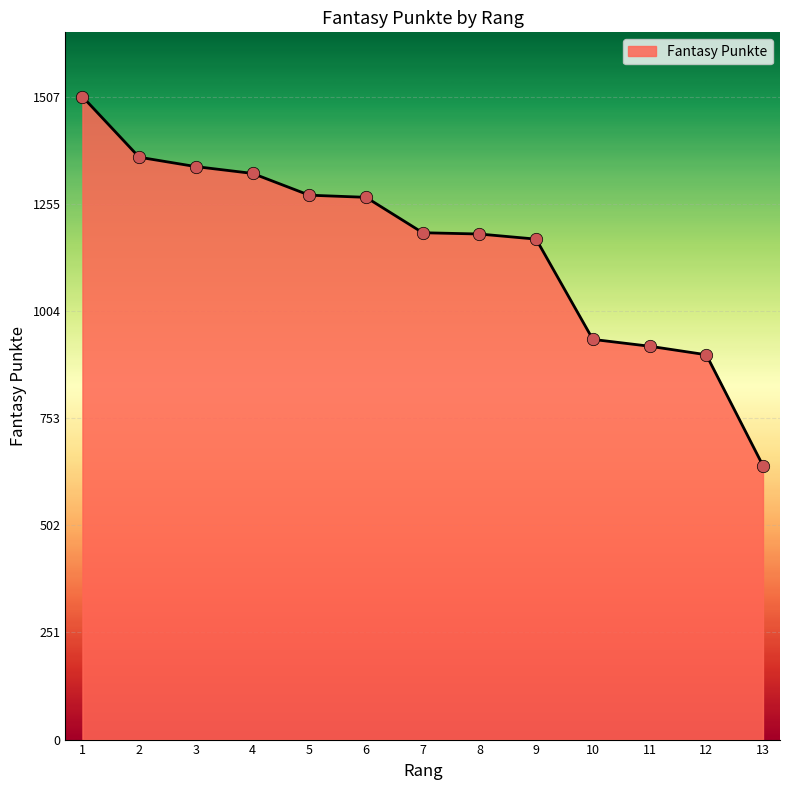

Between 13 and 8, which is larger?

8